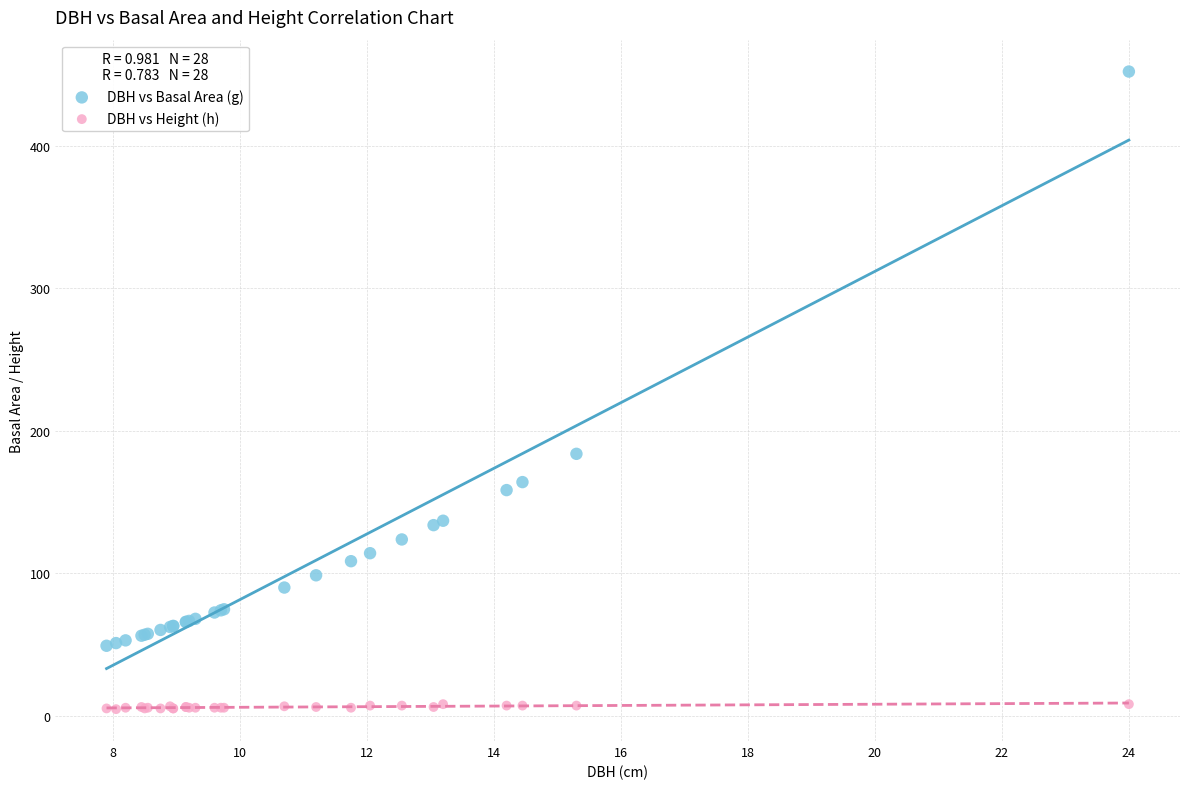

Which series contains the lowest Y value?

DBH vs Height (h)